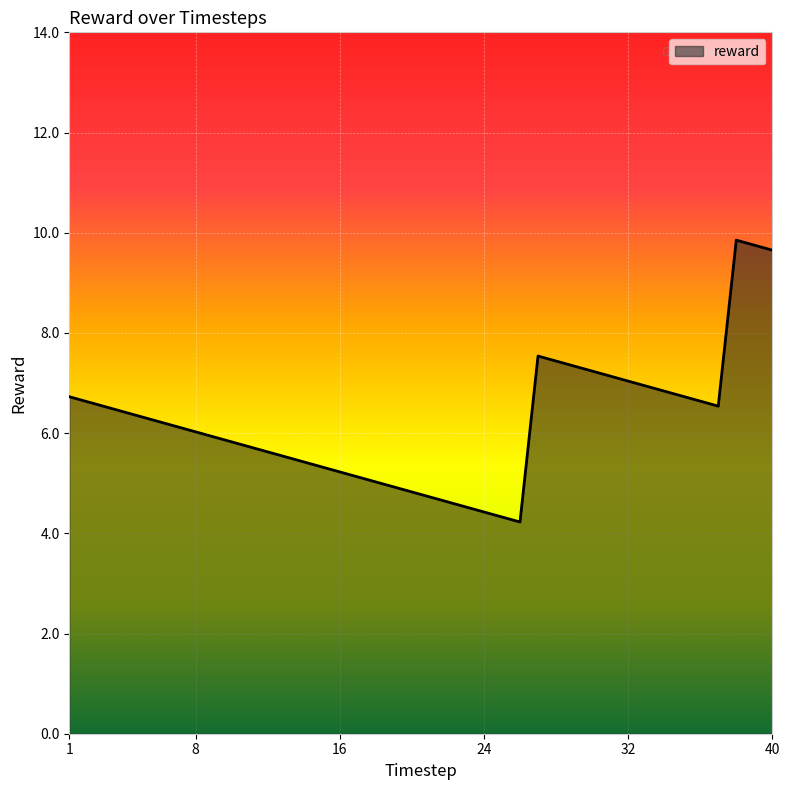

What is the difference between the maximum and minimum values?

5.6